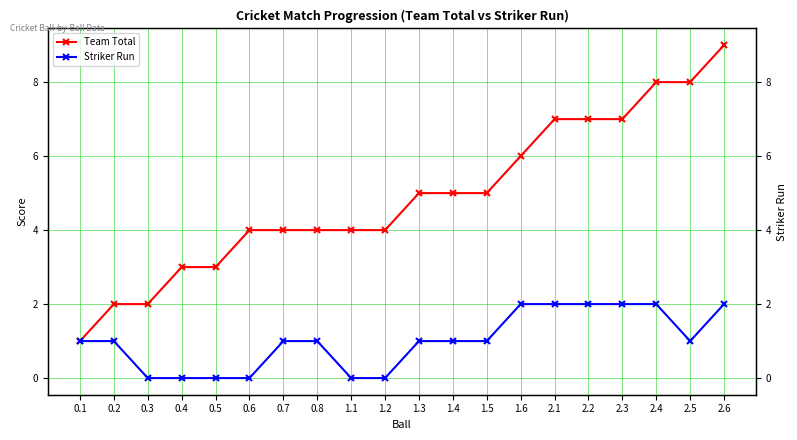

True or false: Team Total and Striker Run cross at least once.

False